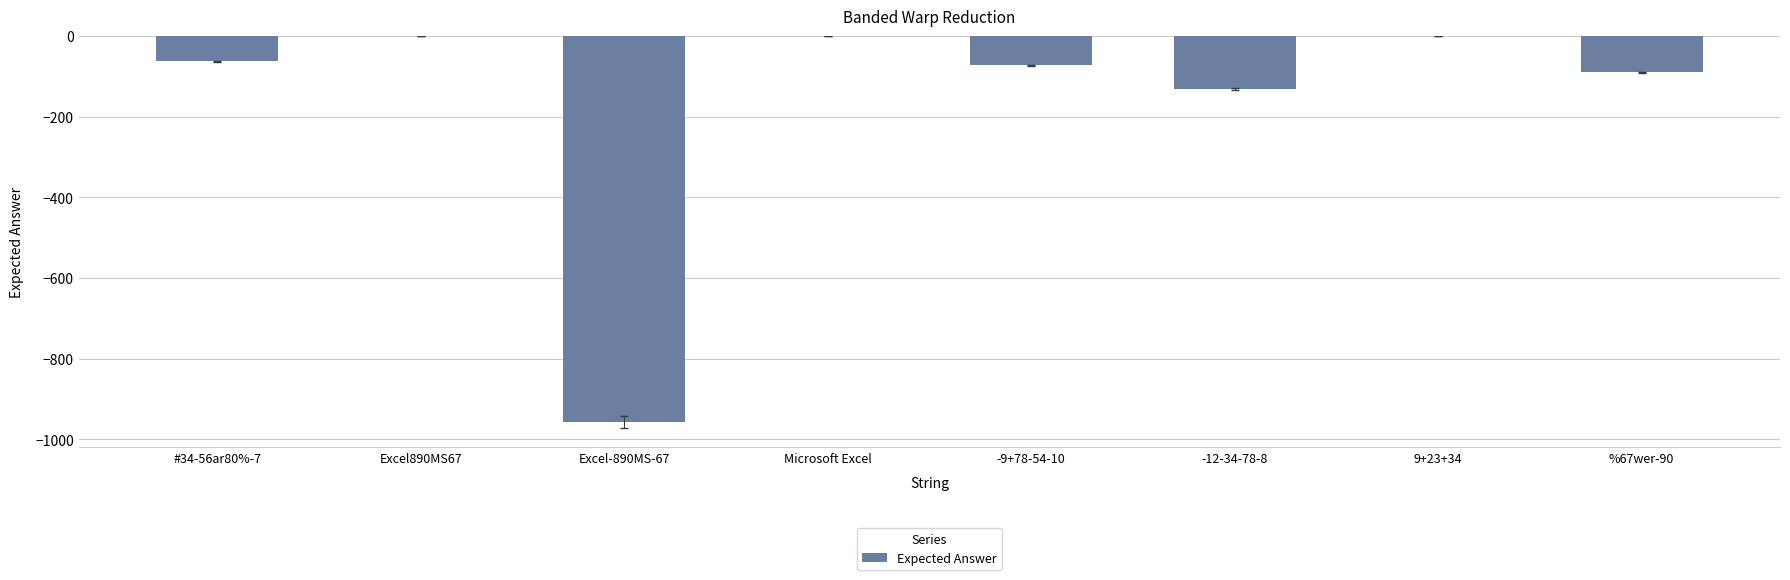

How many categories are shown in the chart?

8